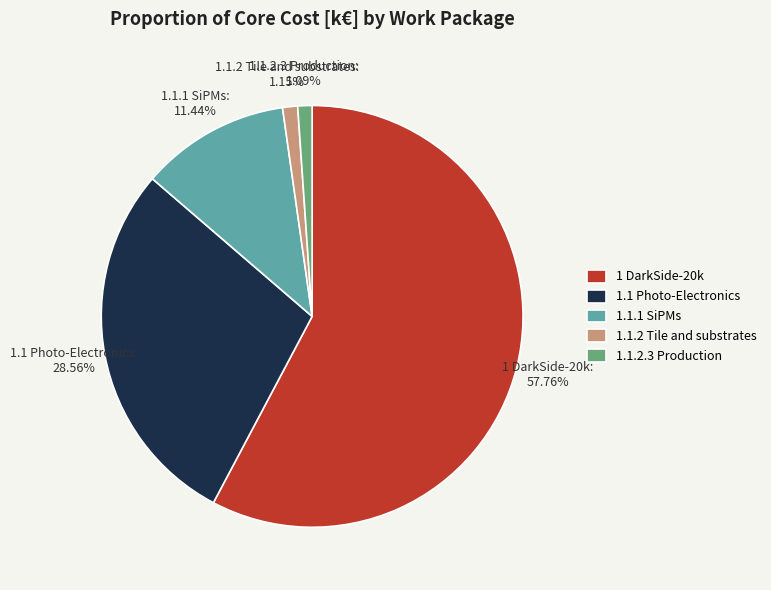

How many segments does this pie chart have?

5